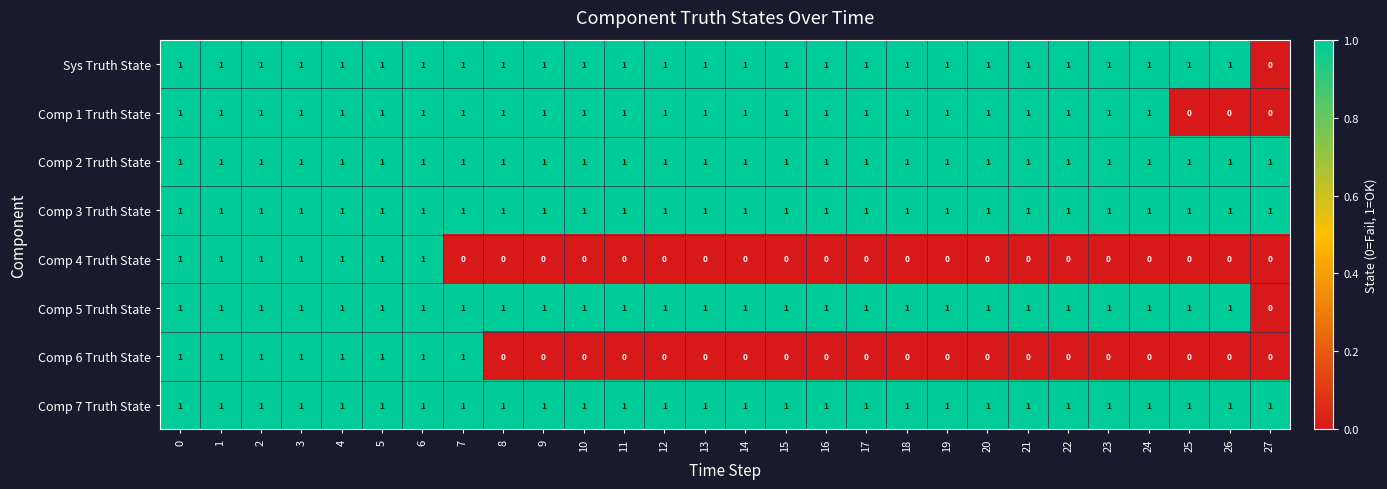

True or false: Comp 1 Truth State has a value of 2 at 4.

False